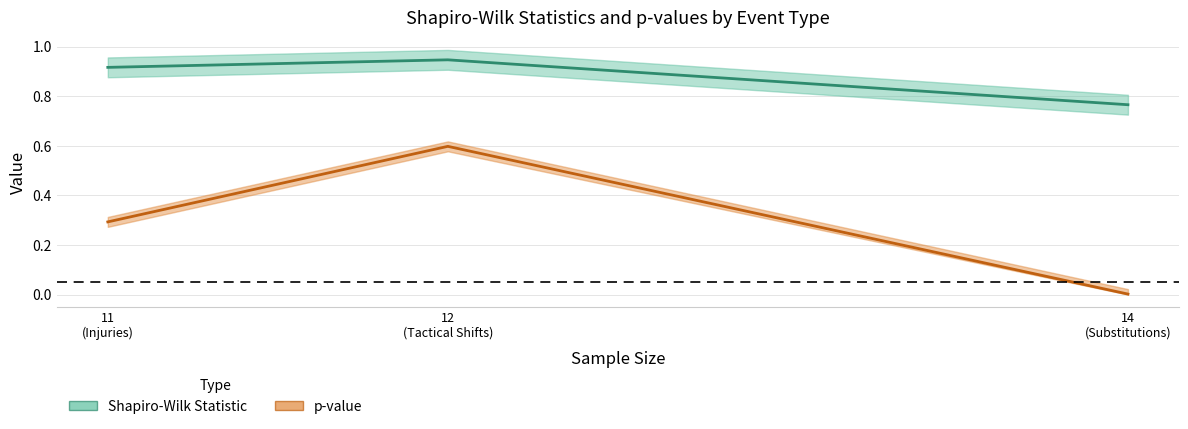

Which series has the widest spread of values?

p-value